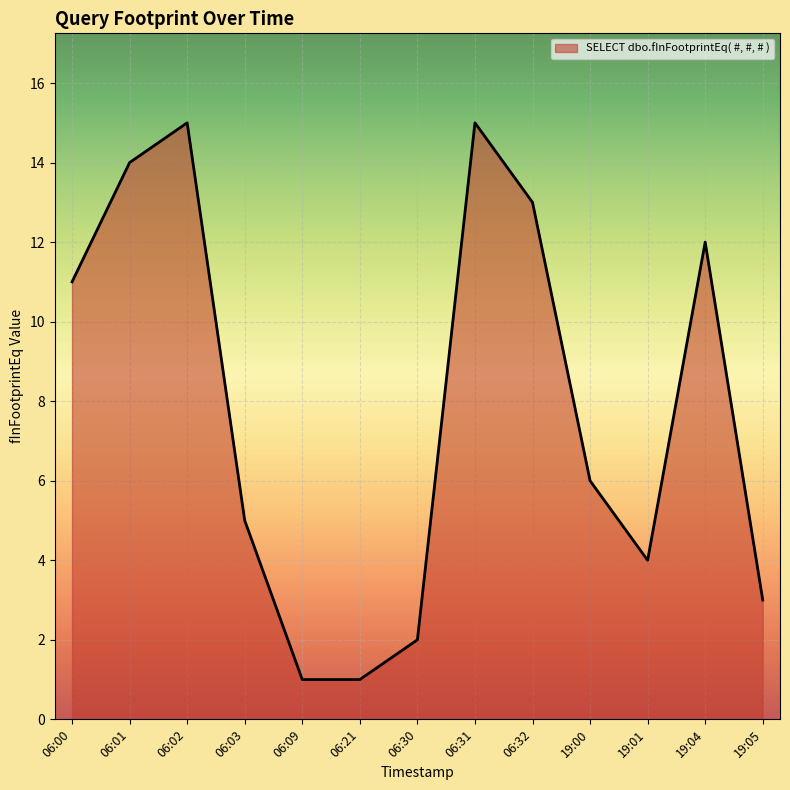

What value does the data have at 06:02, to the nearest 10?

20